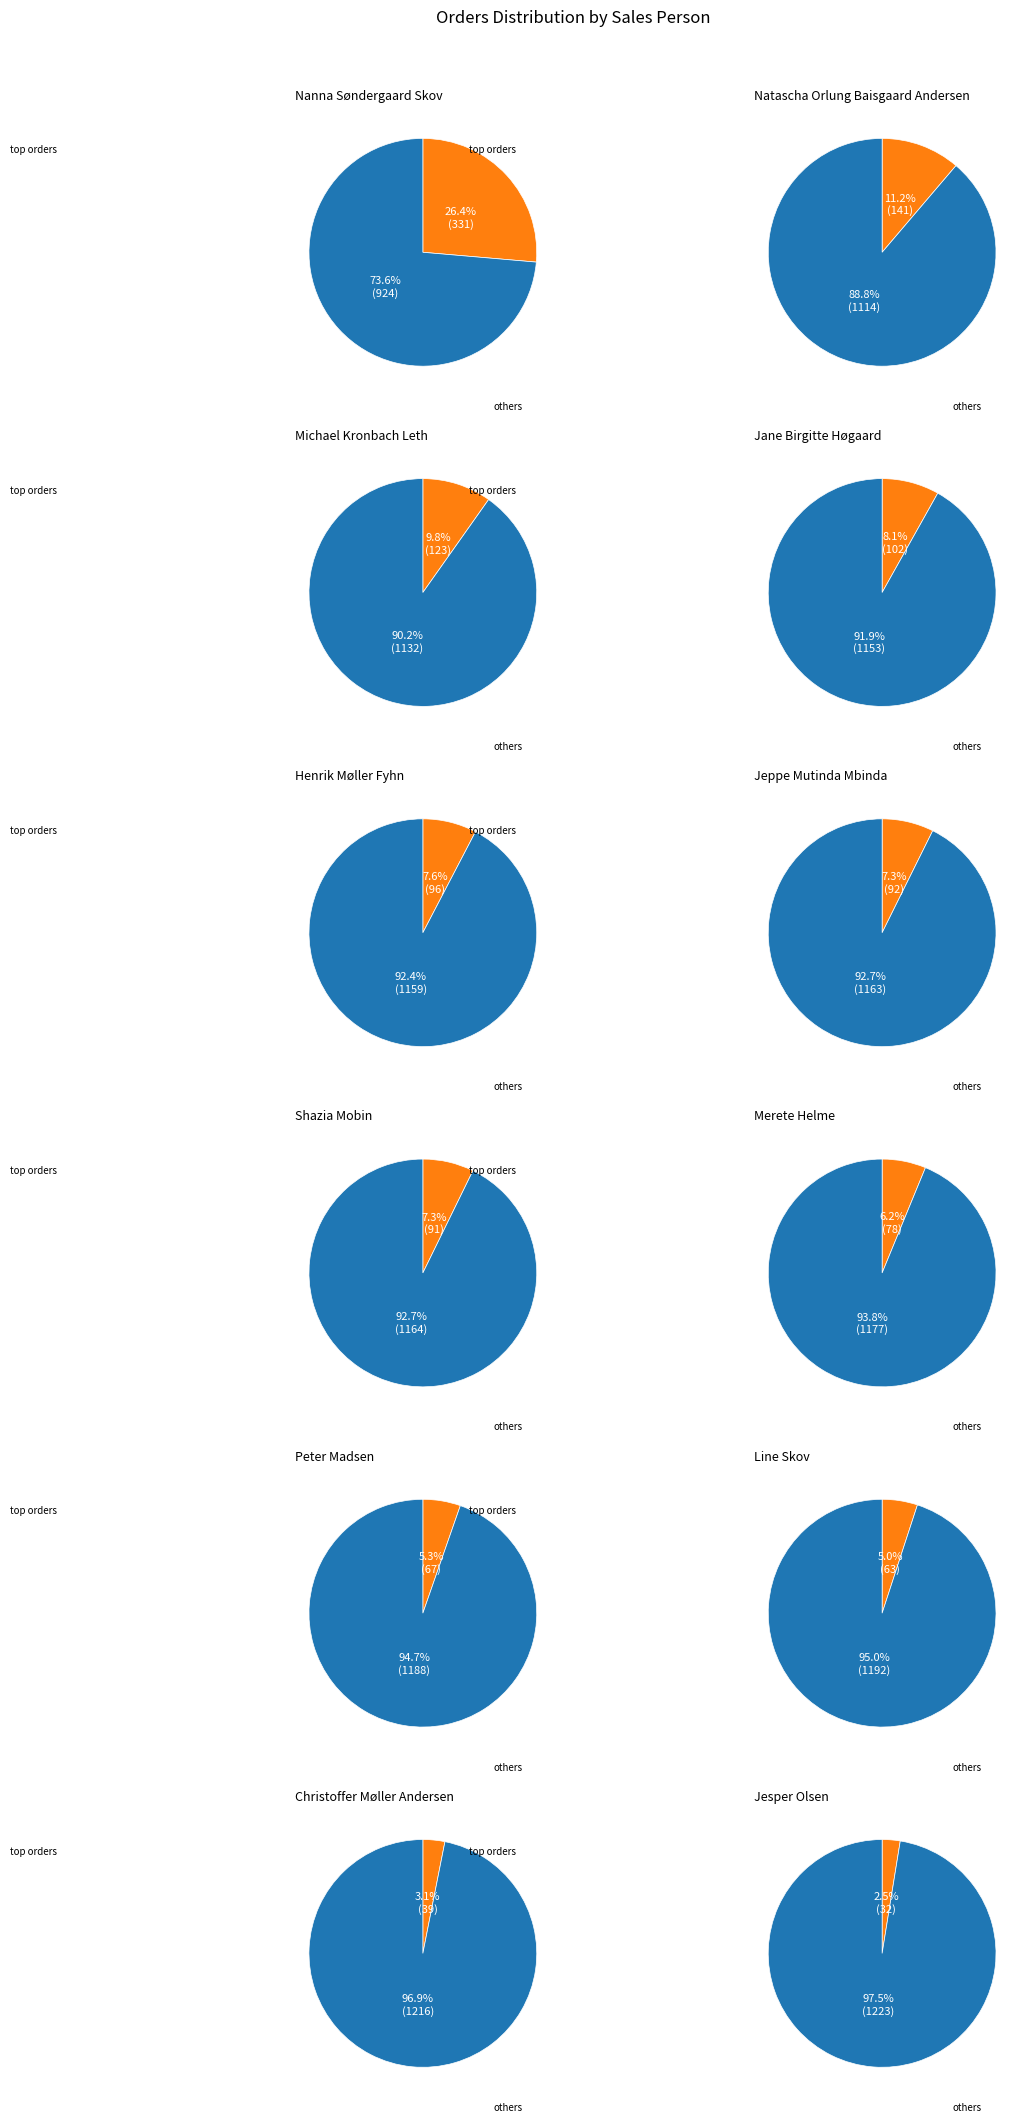

What is the ratio of the value at Peter Madsen to the value at Jane Birgitte Høgaard?

0.7